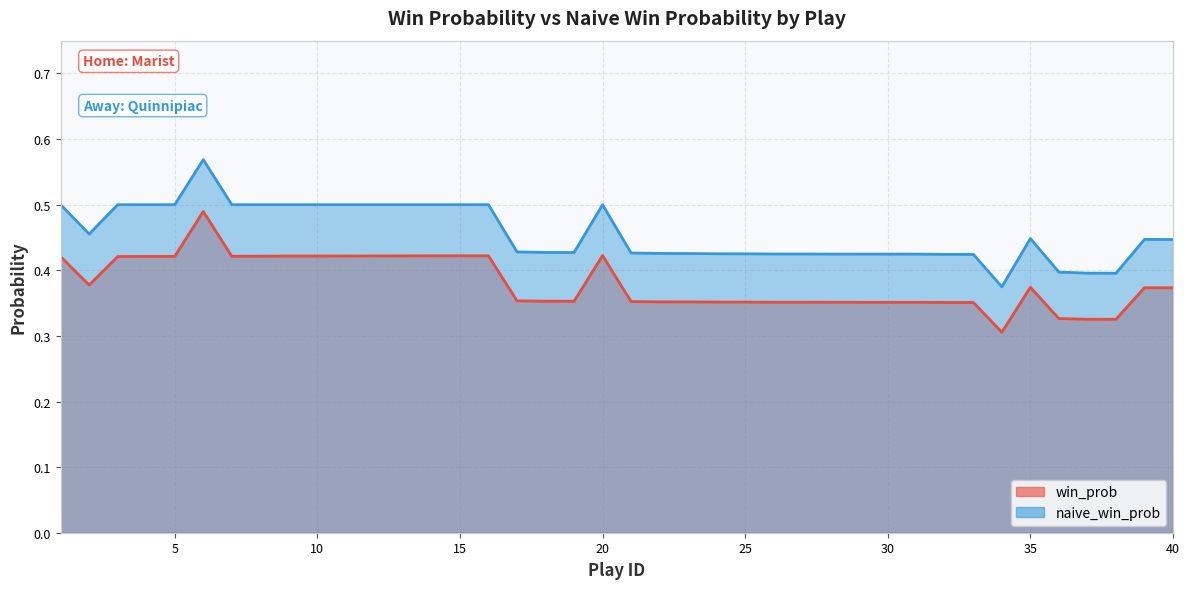

At how many categories does at least one series exceed 0?

40